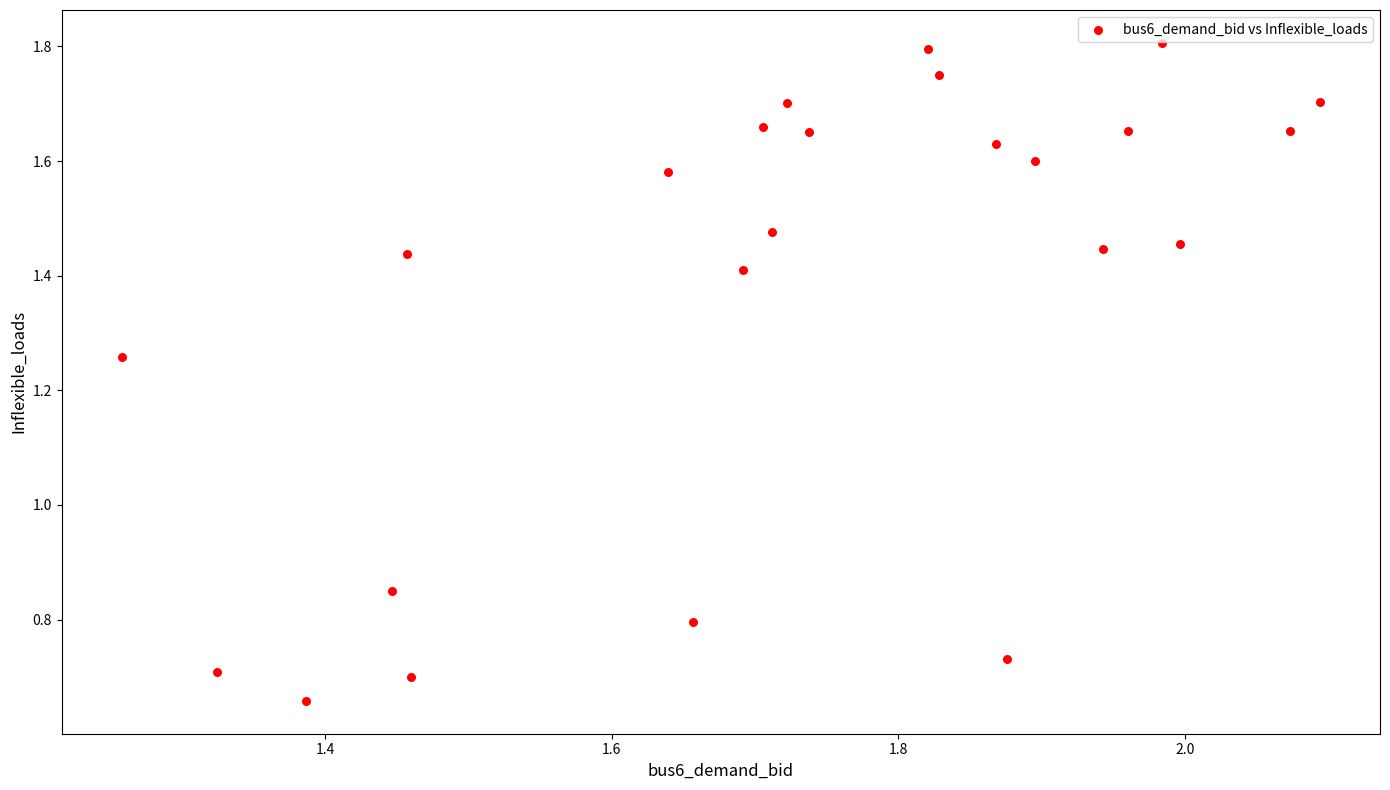

What is the range of Y values (max minus min)?

1.1